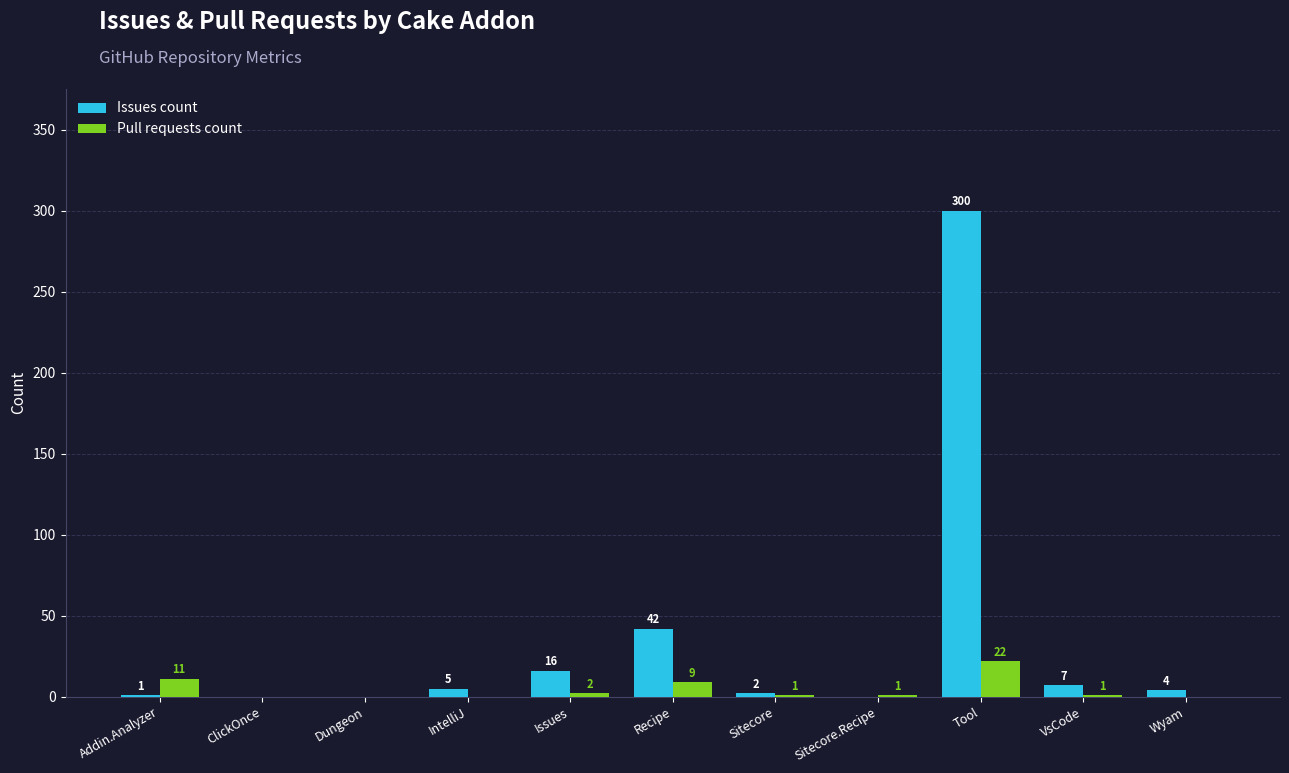

What are all the series names shown in the legend?

Issues count, Pull requests count